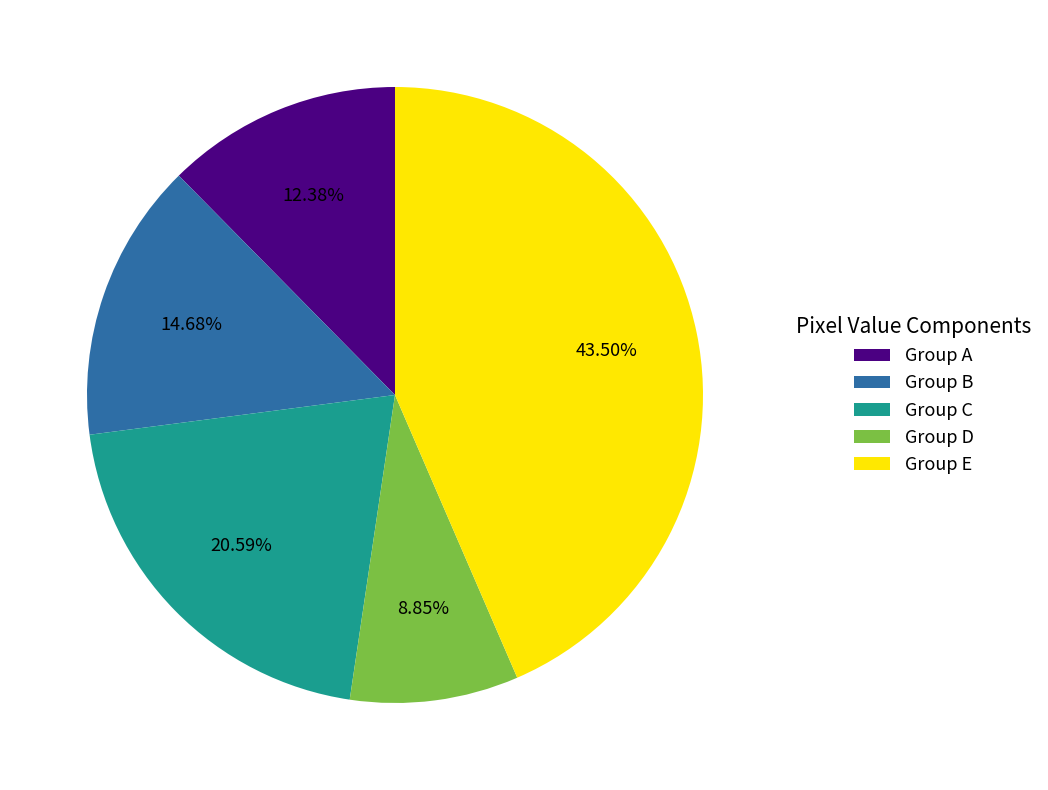

Is the sum of Group C and Group D greater than half?

No